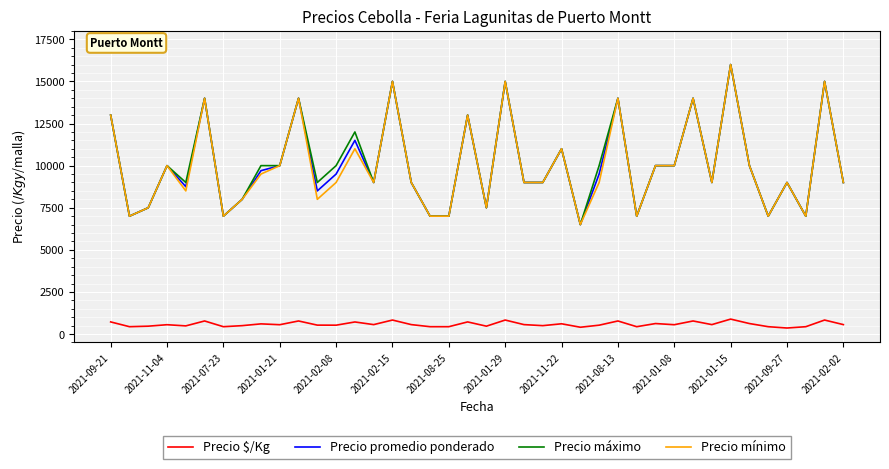

What is the lowest value of the Precio promedio ponderado series?

6500